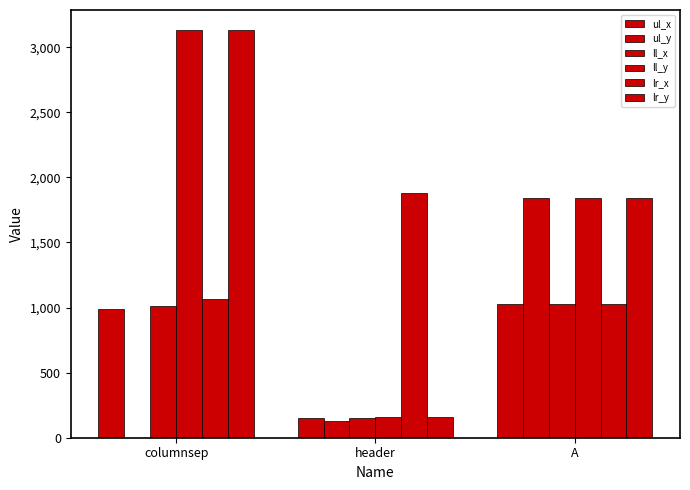

Where is ll_y nearest to the value 1644?

A